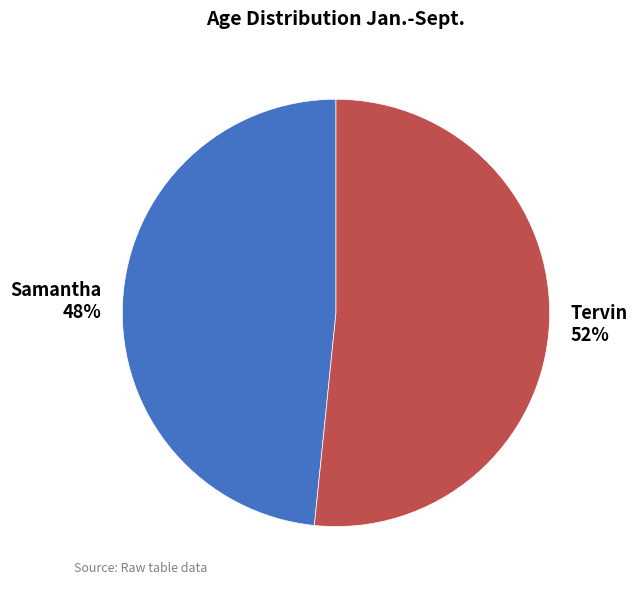

To the nearest percent, what is the average slice percentage?

50%